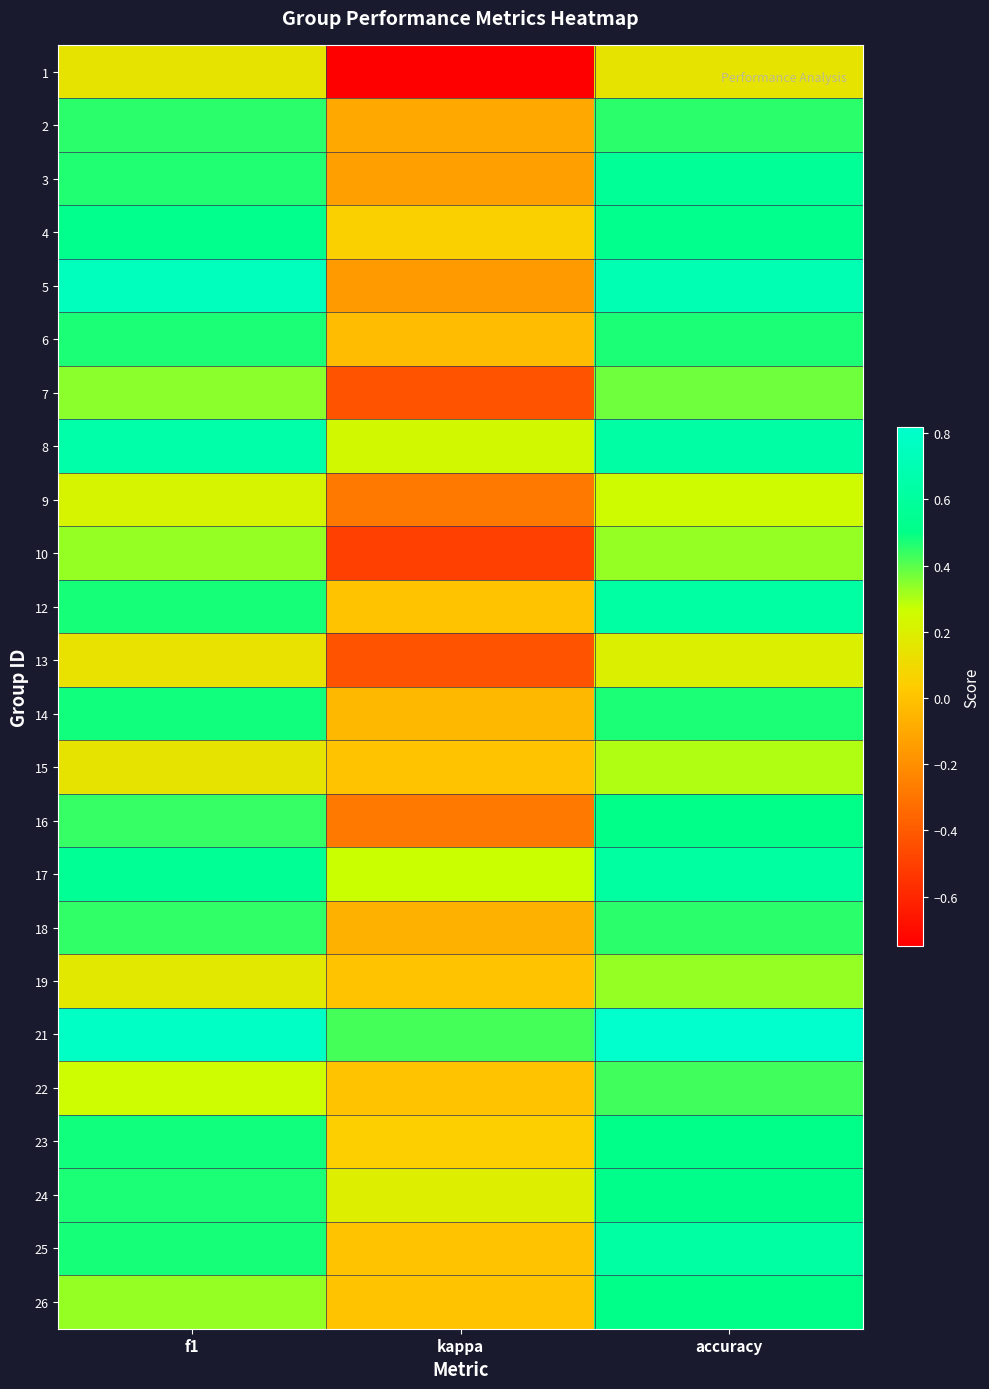

At which category is the sum across all series the highest?

accuracy